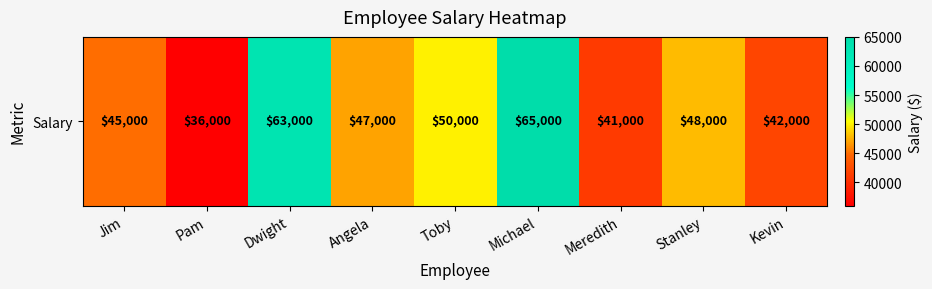

What is the change in value from Pam to Angela?

+11000